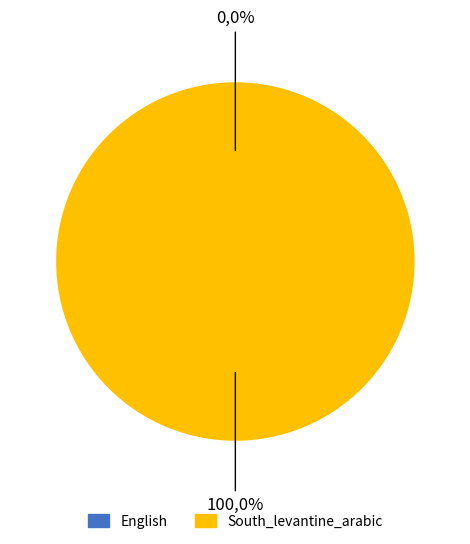

Count the number of slices in the pie.

2